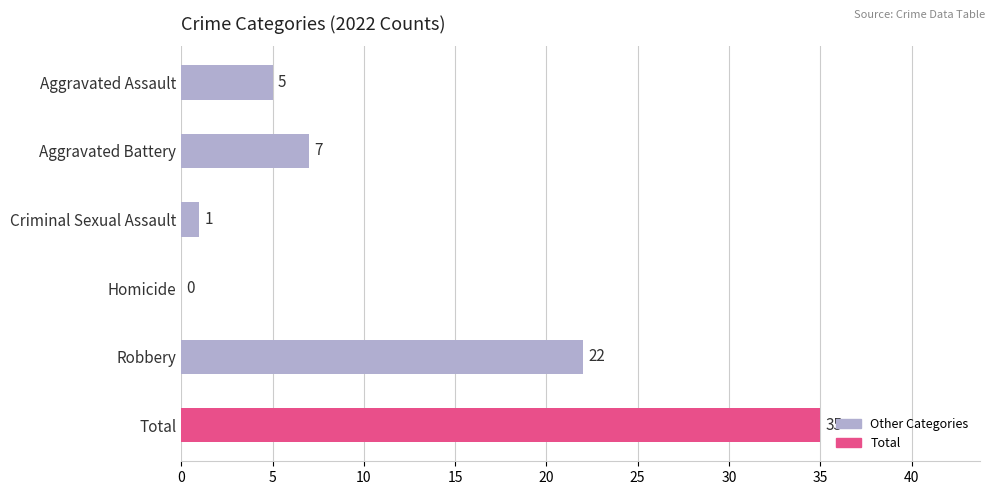

What is the sum of all values?

70